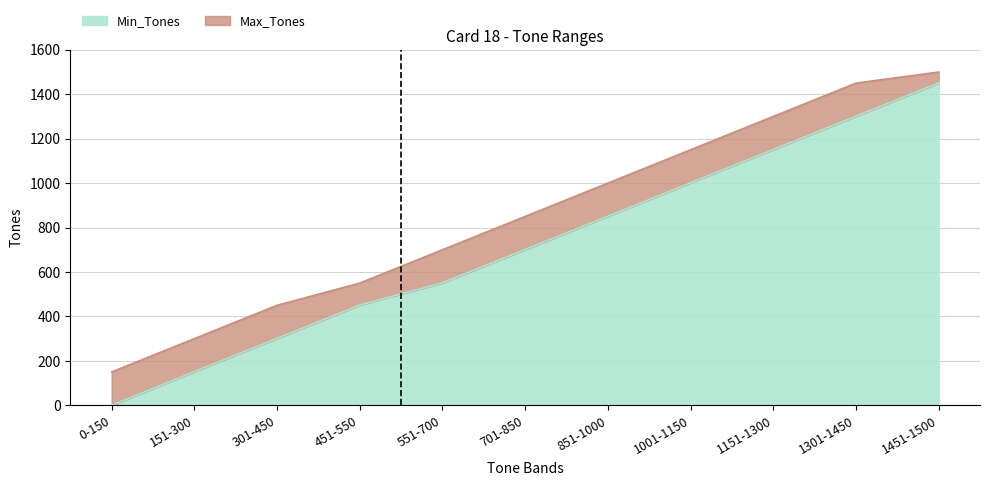

Which has a higher value, 1301-1450 or 851-1000?

1301-1450